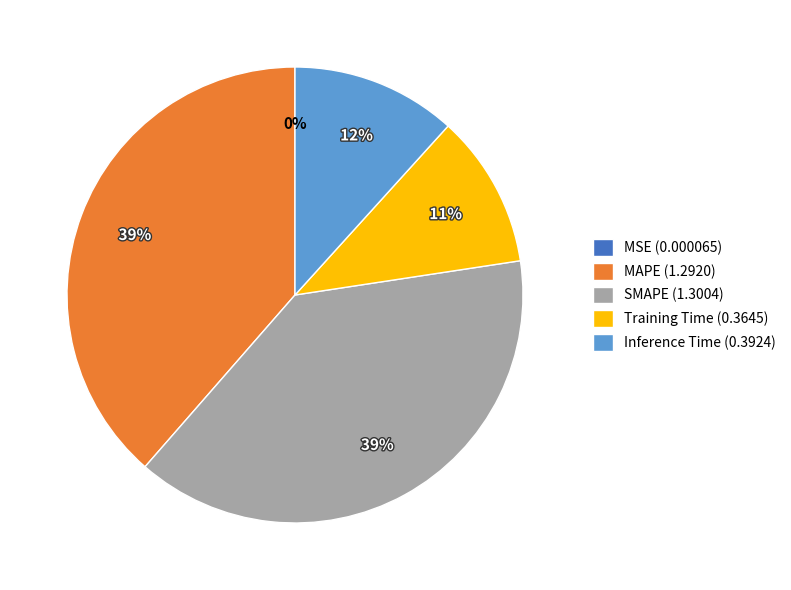

Does Training Time represent more than half of the total?

No